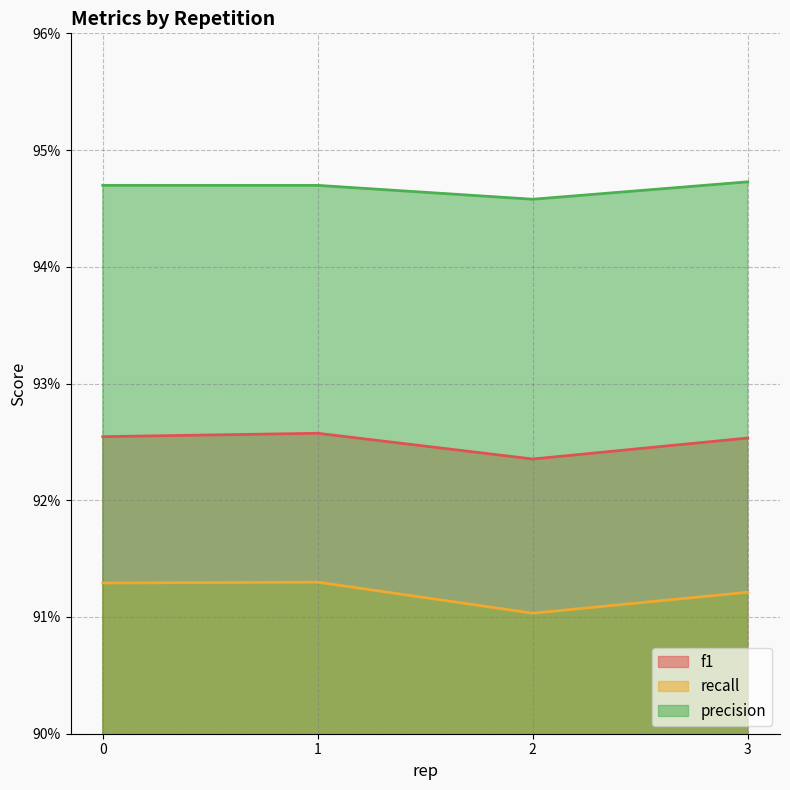

The value of recall at 3 is 1.6. True or false?

False